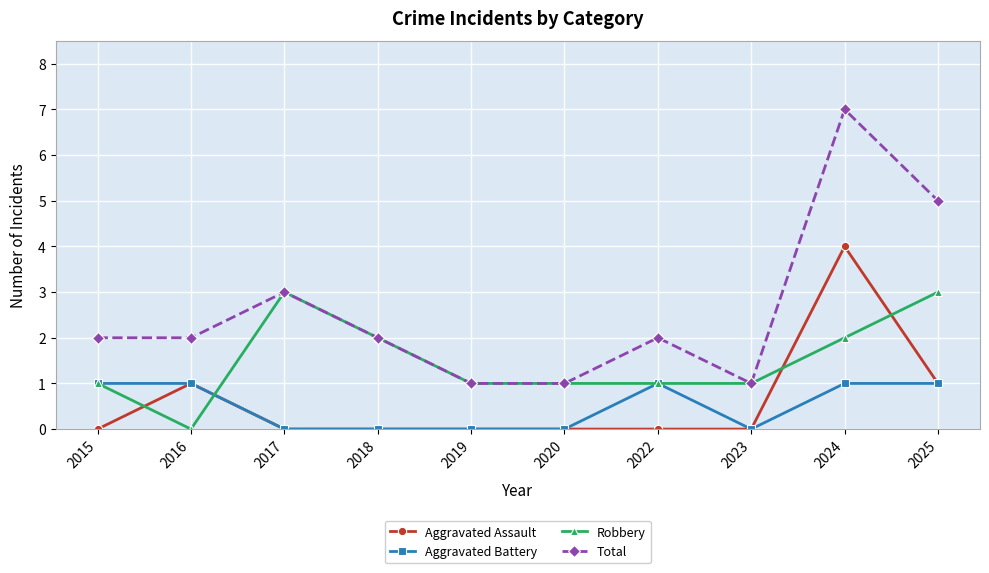

Is the value of Aggravated Assault at 2022 greater than the value of Total at 2017?

No